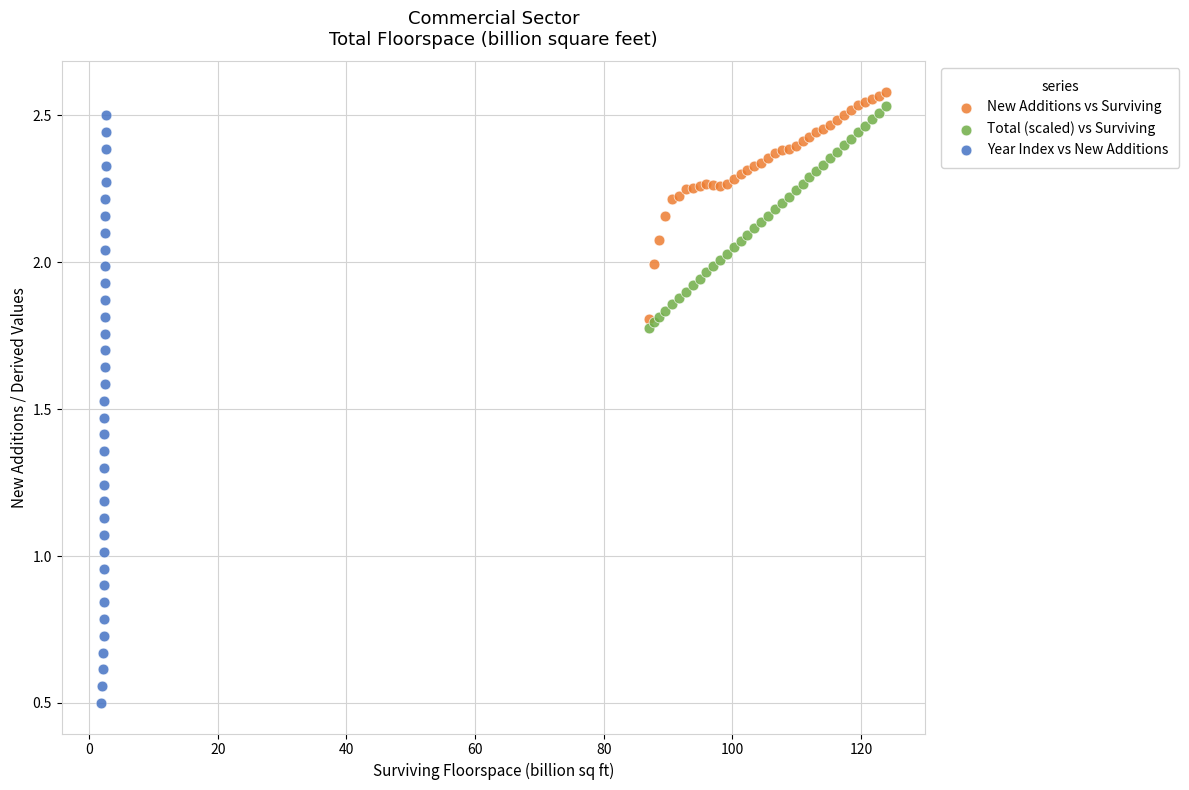

Which series has the widest spread of Y values?

Year Index vs New Additions